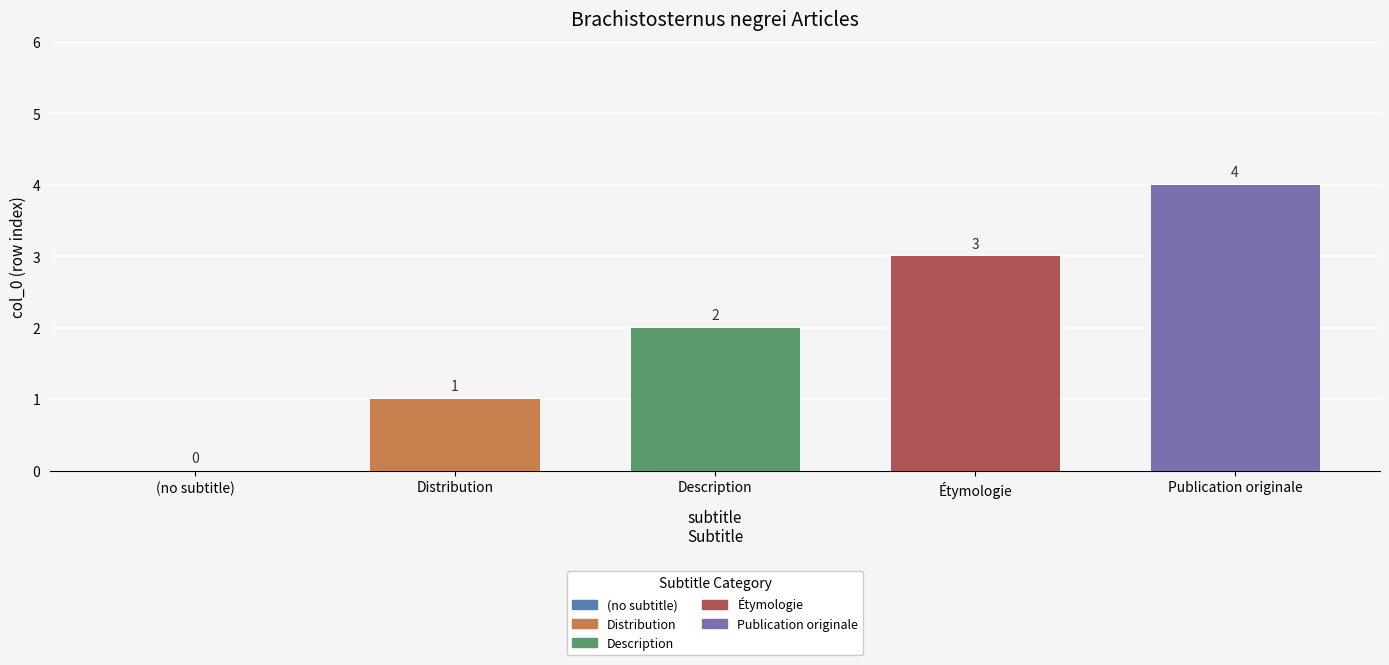

Reading left to right, list all the values displayed in this chart.

0	1	2	3	4